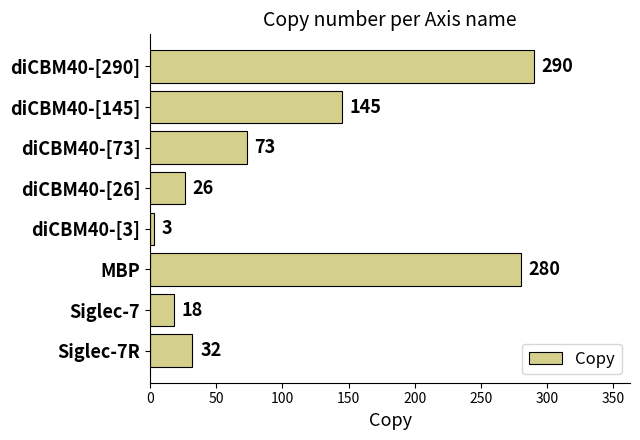

What is the change in value from MBP to Siglec-7?

-262